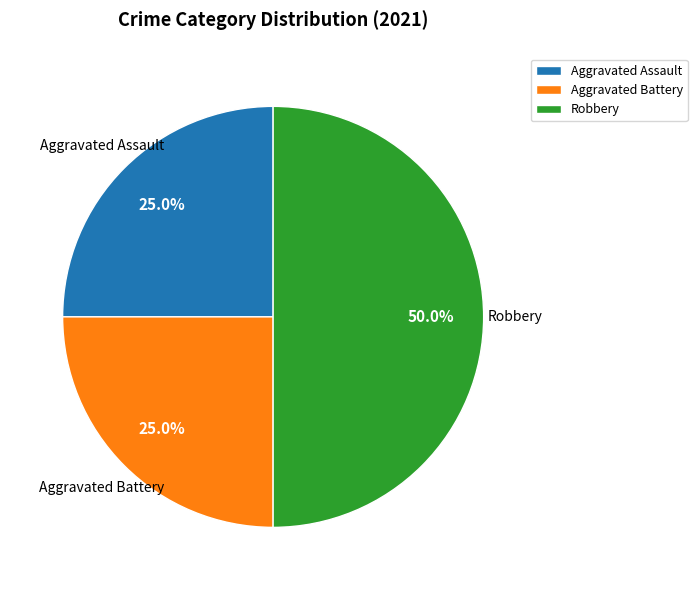

Is the sum of Robbery and Aggravated Assault greater than half?

Yes